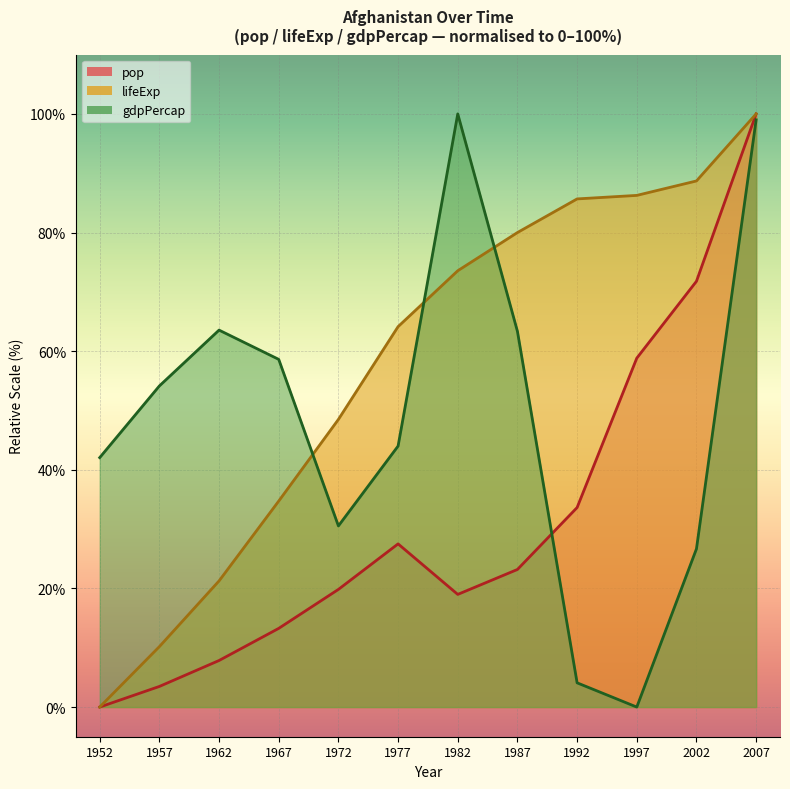

Is it true that gdpPercap equals 16.2 at 1952?

False